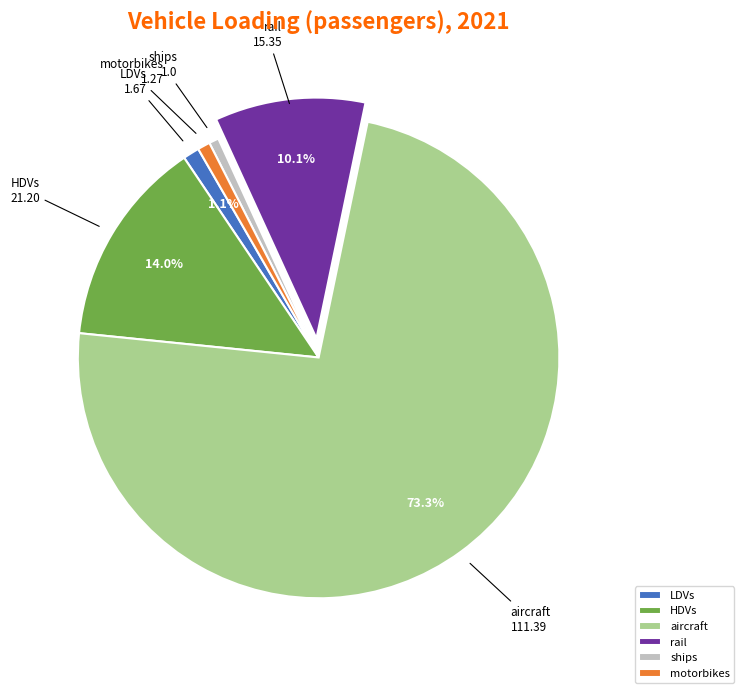

To the nearest percent, what is the difference between the largest and smallest slice percentages?

73%